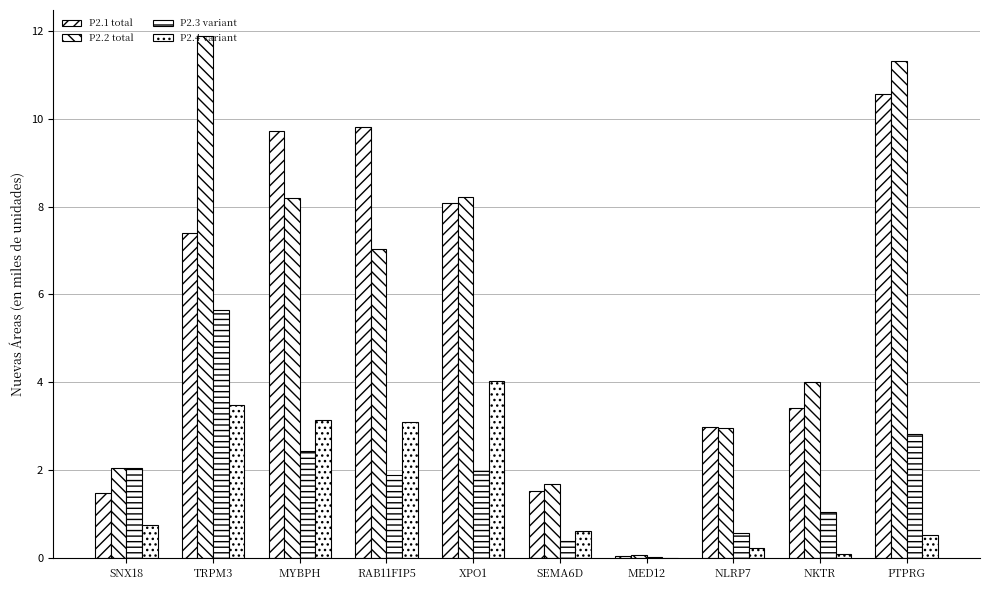

What is the difference between the maximum and minimum values in the P2.3 variant series?

5.6